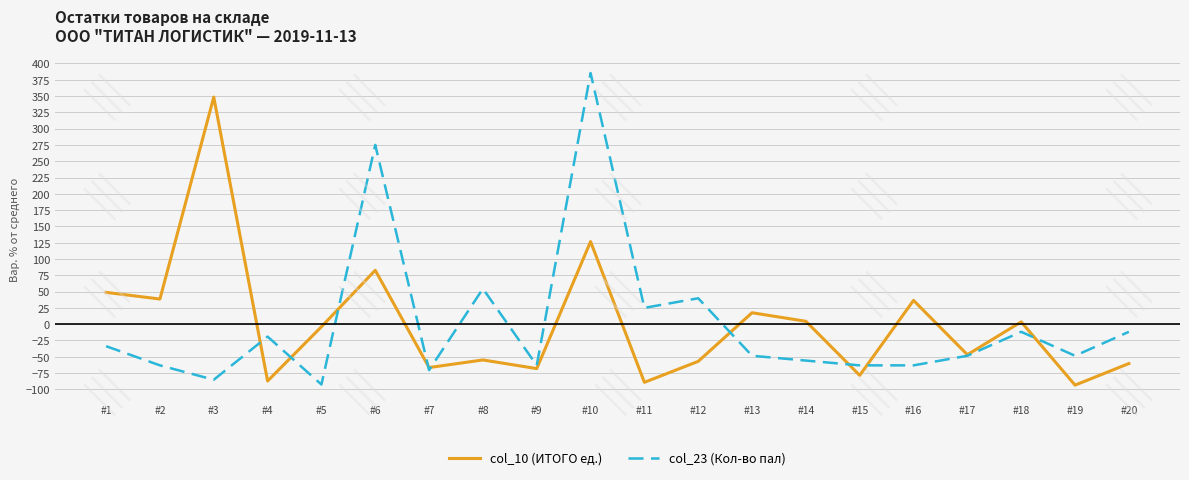

What is the lowest value of the col_23 (Кол-во пал) series?

-92.6